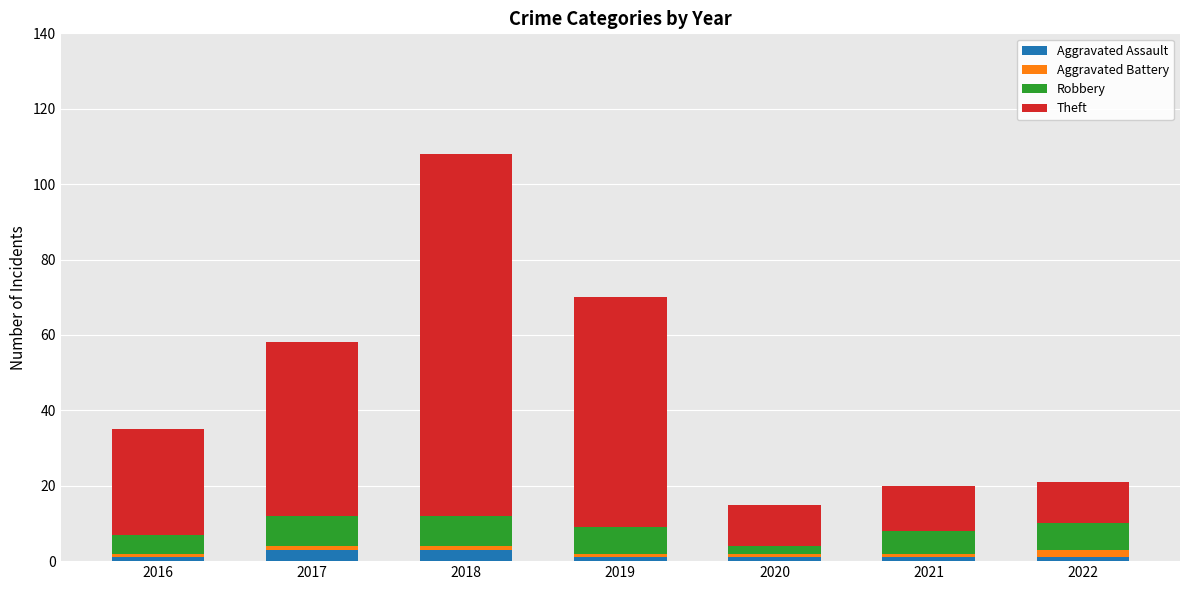

What is the maximum value for Aggravated Assault?

3